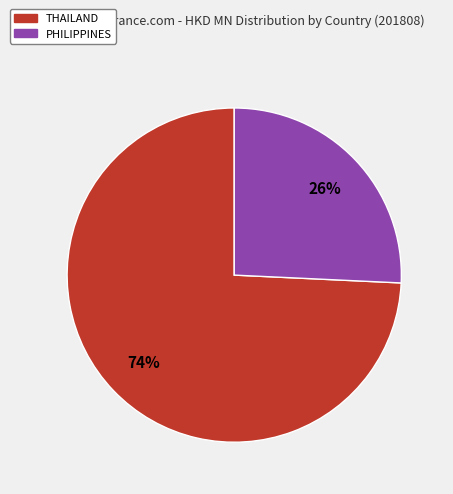

To the nearest percent, what is the average slice percentage?

50%